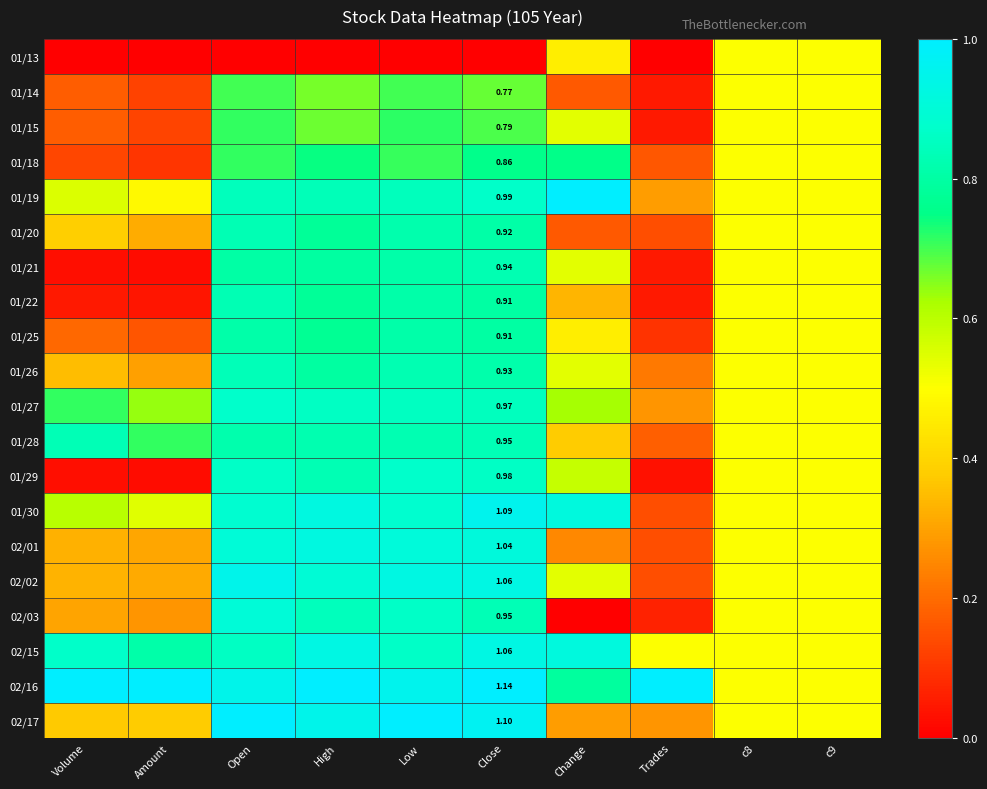

What is the maximum value for 01/27?

0.9